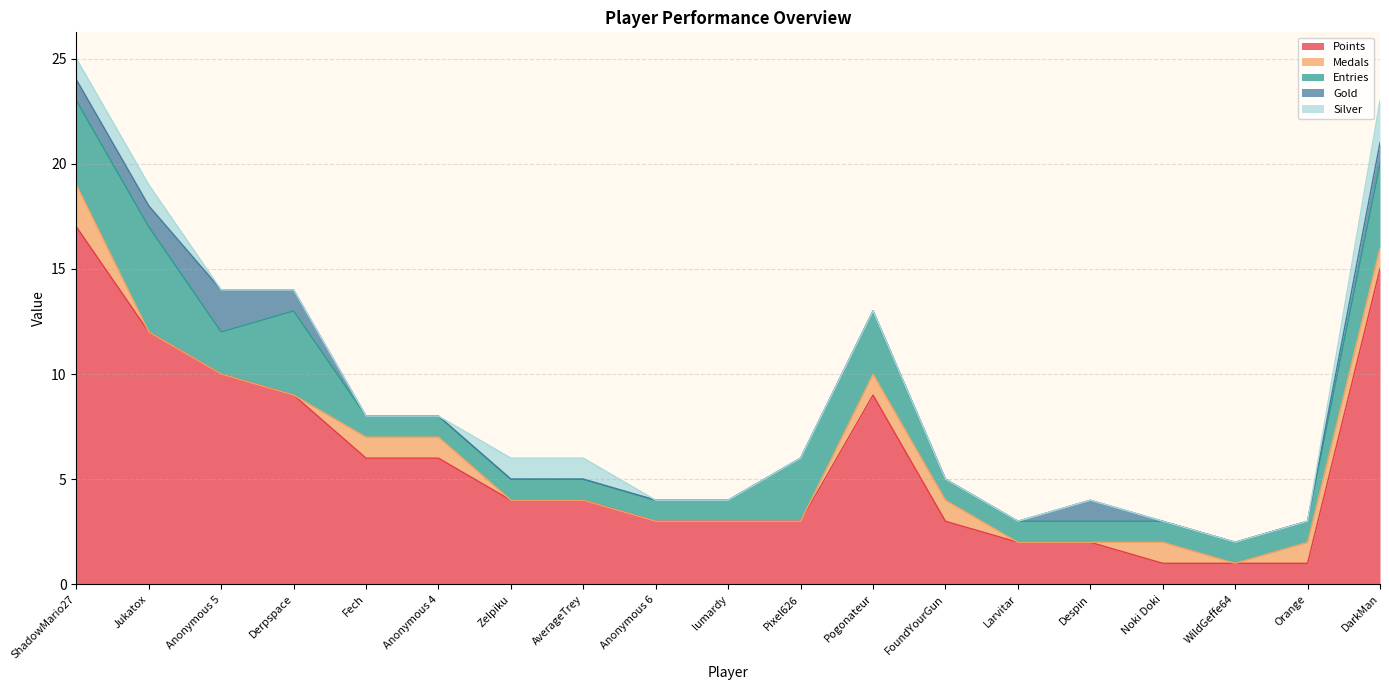

Which series changed the most between Fech and Pixel626?

Points